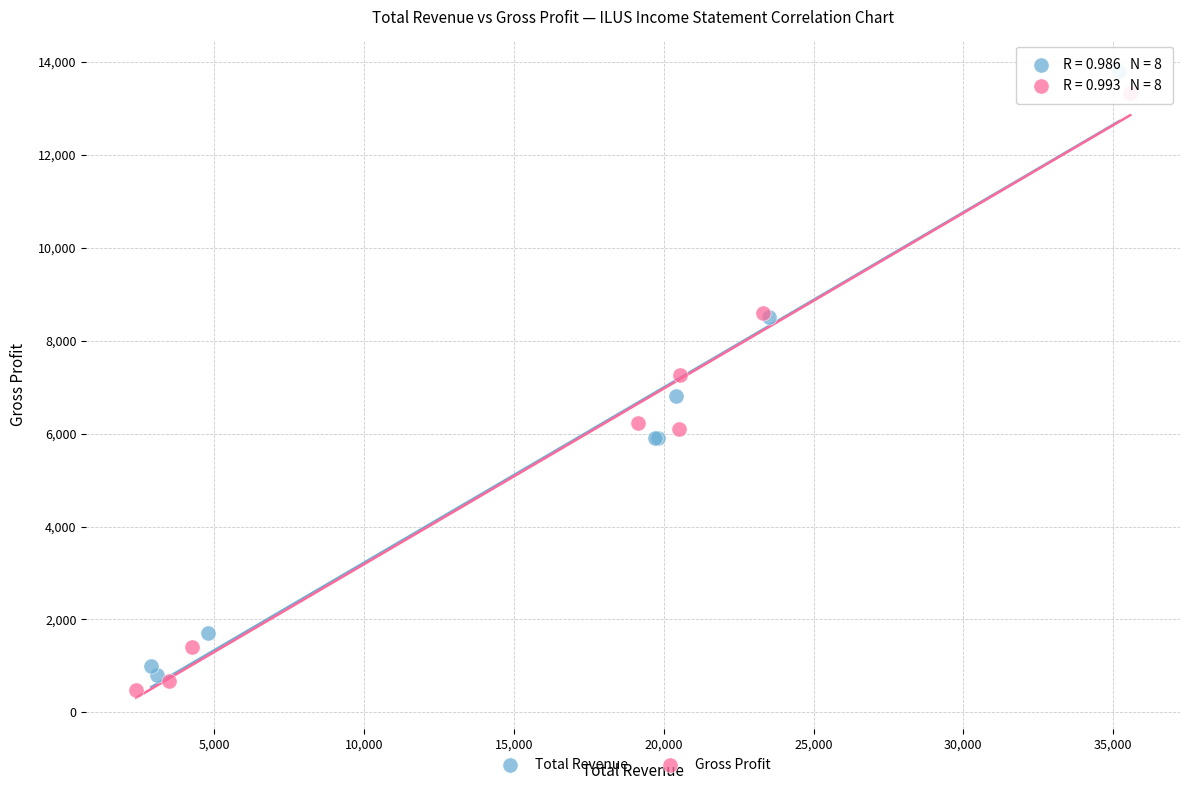

Which series has the widest spread of Y values?

Total Revenue